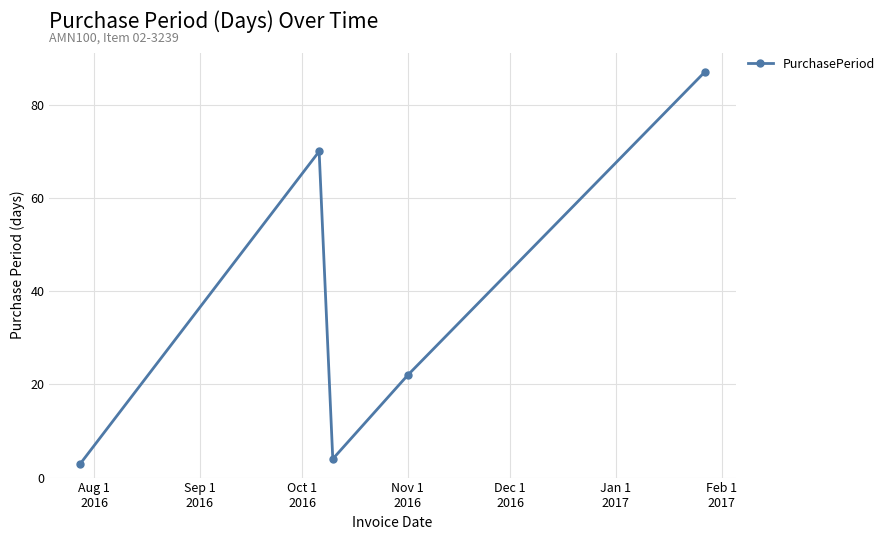

What is the average value?

37